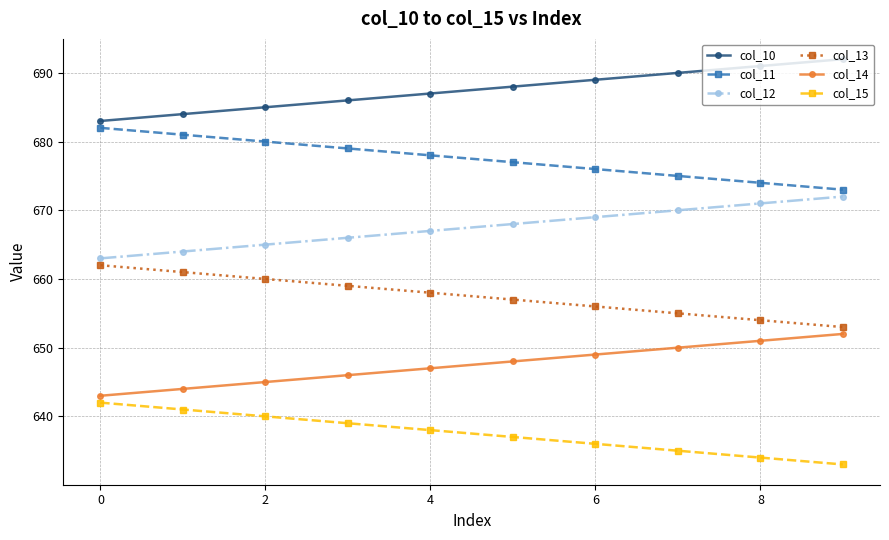

What is the value of the col_15 point at the 5th from the left?

638.0